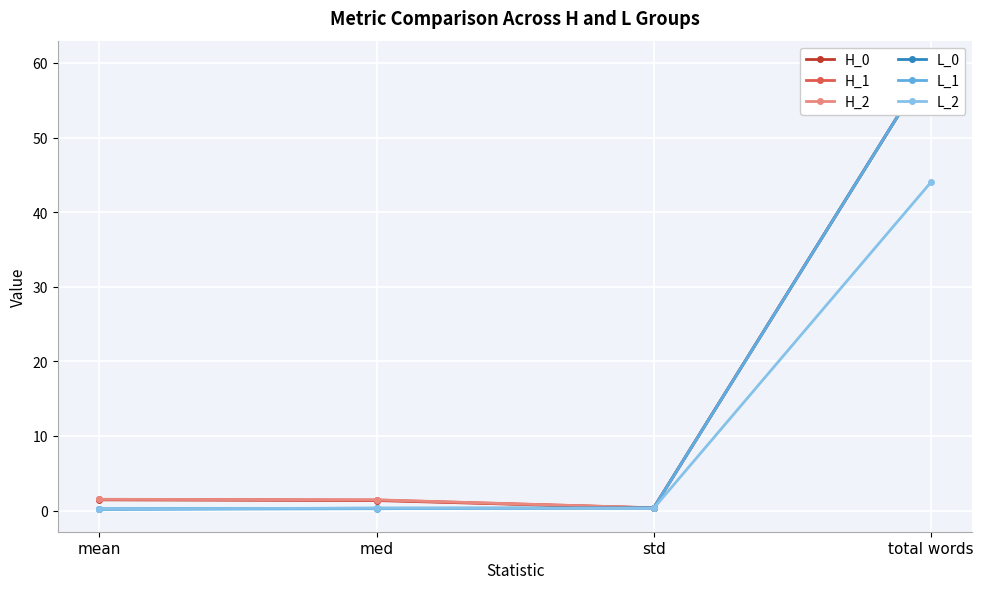

Reading left to right, list all the values displayed in this chart.

H_0: mean=1.4	med=1.3	std=0.3	total words=60.0
H_1: mean=1.5	med=1.4	std=0.4	total words=60.0
H_2: mean=1.5	med=1.4	std=0.4	total words=60.0
L_0: mean=0.2	med=0.3	std=0.4	total words=60.0
L_1: mean=0.2	med=0.2	std=0.3	total words=60.0
L_2: mean=0.2	med=0.3	std=0.3	total words=44.0